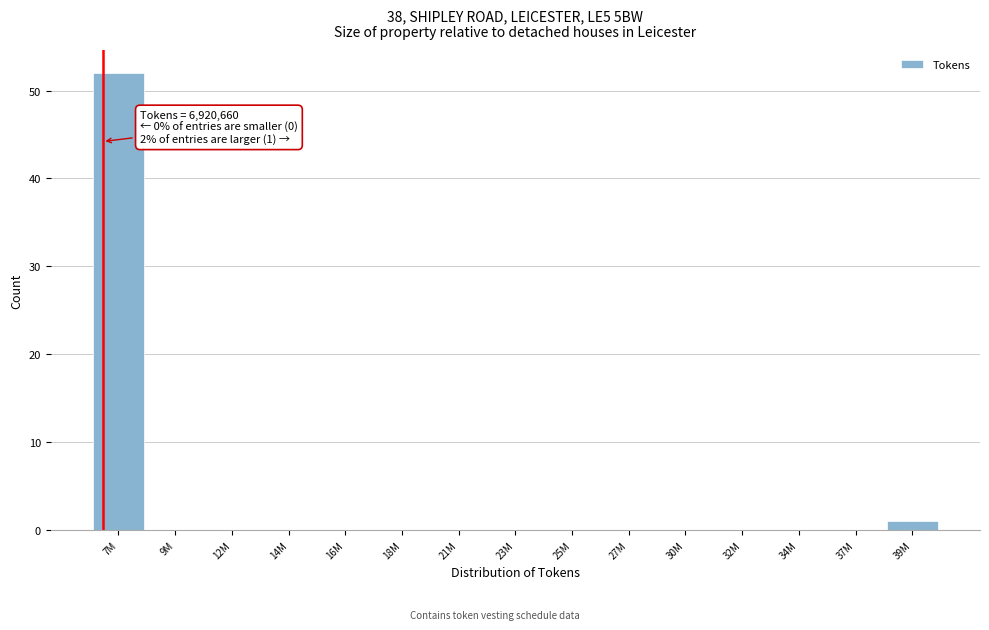

Reading left to right, list all the values displayed in this chart.

7M=52	9M=0	12M=0	14M=0	16M=0	18M=0	21M=0	23M=0	25M=0	27M=0	30M=0	32M=0	34M=0	37M=0	39M=1